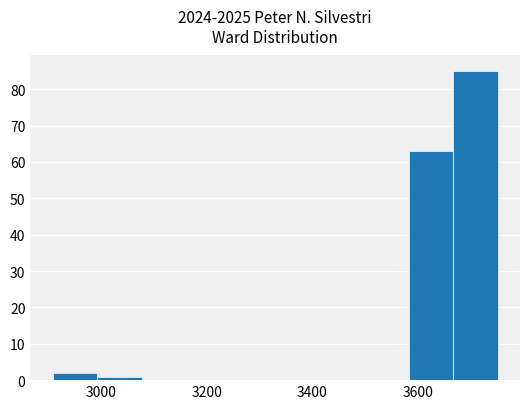

Which range on the x-axis has the tallest bar?

3660 to 3760